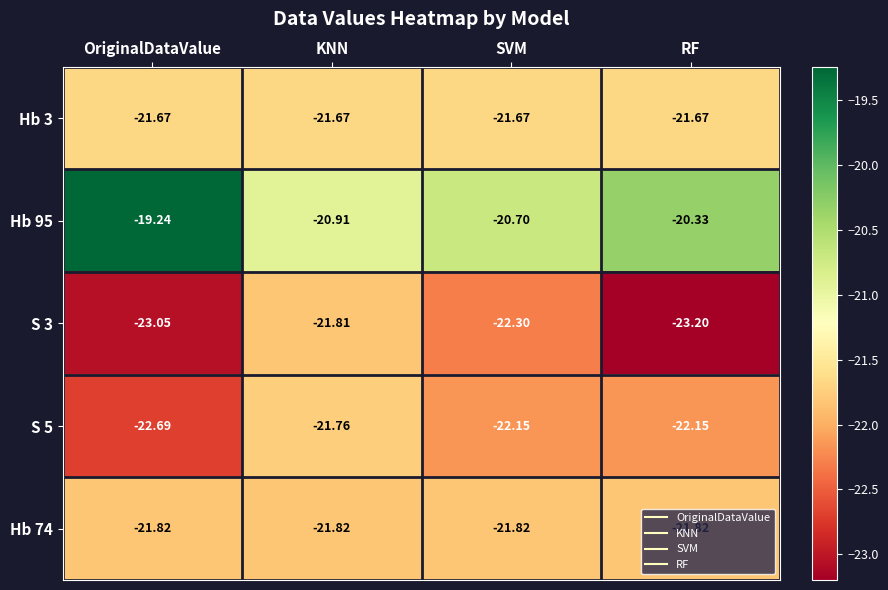

At which label does S 5 reach its peak?

KNN